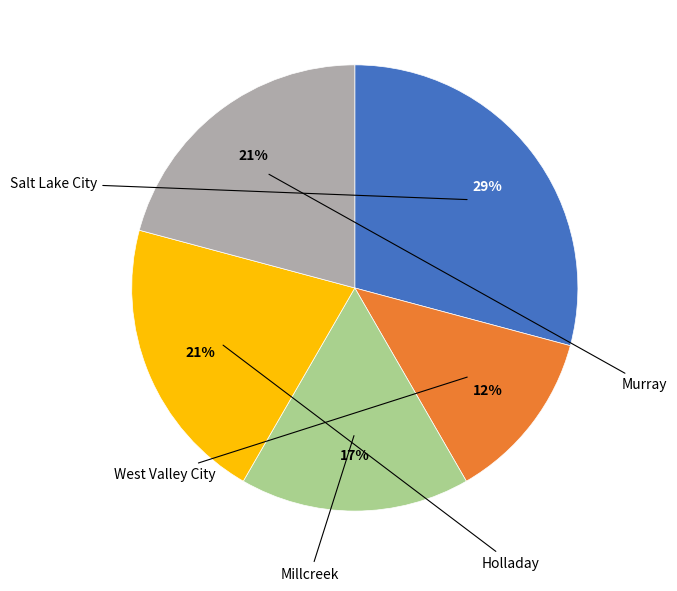

Does any single category account for the majority?

No